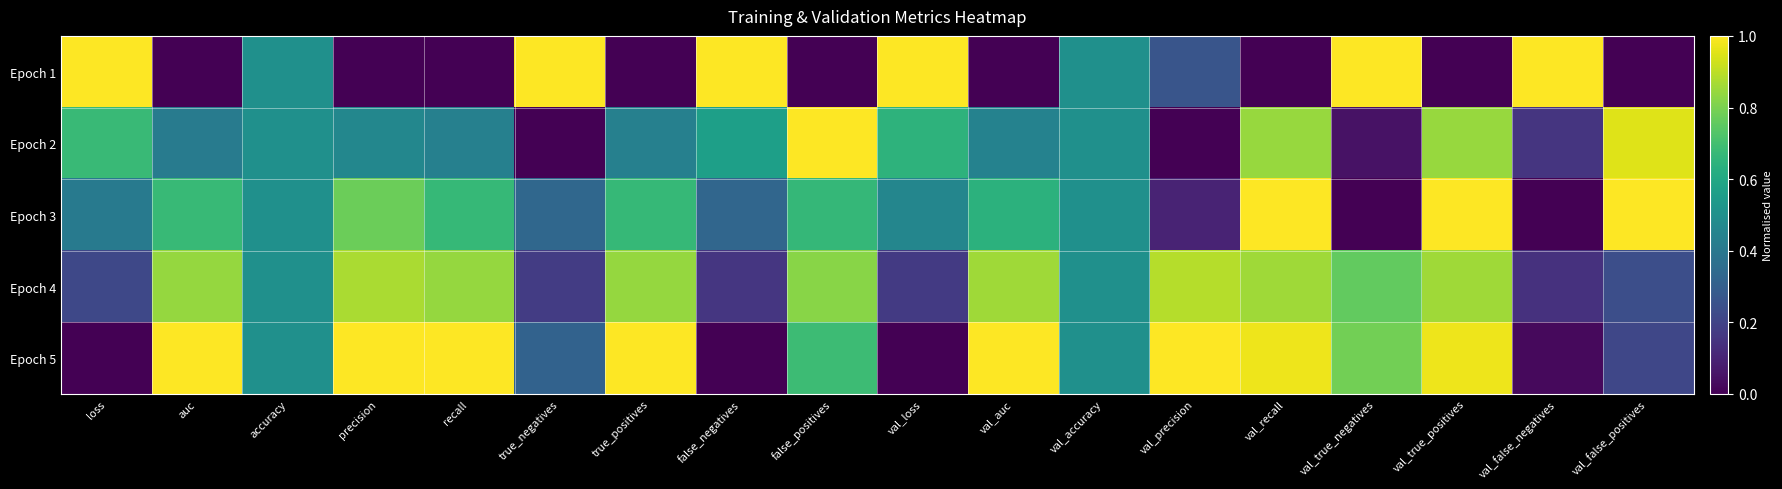

Reading right to left, what are all the values shown in this chart?

Epoch 1: val_false_positives=0.0	val_false_negatives=1.0	val_true_positives=0.0	val_true_negatives=1.0	val_recall=0.0	val_precision=0.3	val_accuracy=0.5	val_auc=0.0	val_loss=1.0	false_positives=0.0	false_negatives=1.0	true_positives=0.0	true_negatives=1.0	recall=0.0	precision=0.0	accuracy=0.5	auc=0.0	loss=1.0
Epoch 2: val_false_positives=0.9	val_false_negatives=0.2	val_true_positives=0.8	val_true_negatives=0.1	val_recall=0.8	val_precision=0.0	val_accuracy=0.5	val_auc=0.4	val_loss=0.6	false_positives=1.0	false_negatives=0.6	true_positives=0.4	true_negatives=0.0	recall=0.4	precision=0.5	accuracy=0.5	auc=0.4	loss=0.7
Epoch 3: val_false_positives=1.0	val_false_negatives=0.0	val_true_positives=1.0	val_true_negatives=0.0	val_recall=1.0	val_precision=0.1	val_accuracy=0.5	val_auc=0.6	val_loss=0.5	false_positives=0.7	false_negatives=0.3	true_positives=0.7	true_negatives=0.3	recall=0.7	precision=0.8	accuracy=0.5	auc=0.7	loss=0.4
Epoch 4: val_false_positives=0.2	val_false_negatives=0.1	val_true_positives=0.9	val_true_negatives=0.8	val_recall=0.9	val_precision=0.9	val_accuracy=0.5	val_auc=0.9	val_loss=0.2	false_positives=0.8	false_negatives=0.2	true_positives=0.8	true_negatives=0.2	recall=0.8	precision=0.9	accuracy=0.5	auc=0.8	loss=0.2
Epoch 5: val_false_positives=0.2	val_false_negatives=0.0	val_true_positives=1.0	val_true_negatives=0.8	val_recall=1.0	val_precision=1.0	val_accuracy=0.5	val_auc=1.0	val_loss=0.0	false_positives=0.7	false_negatives=0.0	true_positives=1.0	true_negatives=0.3	recall=1.0	precision=1.0	accuracy=0.5	auc=1.0	loss=0.0